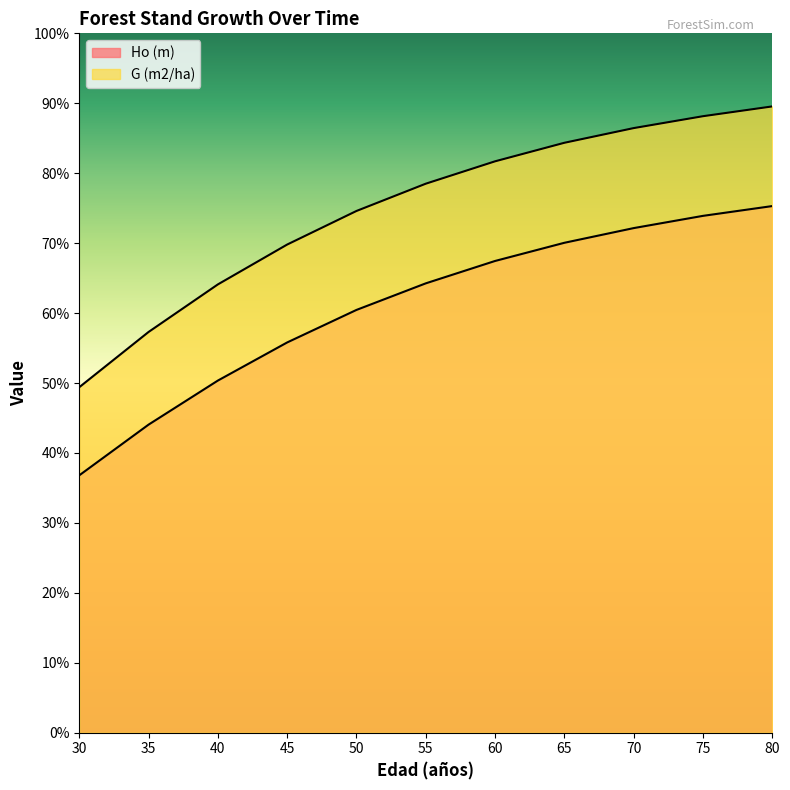

True or false: Ho (m) has more than 0 points higher than both neighbors.

False